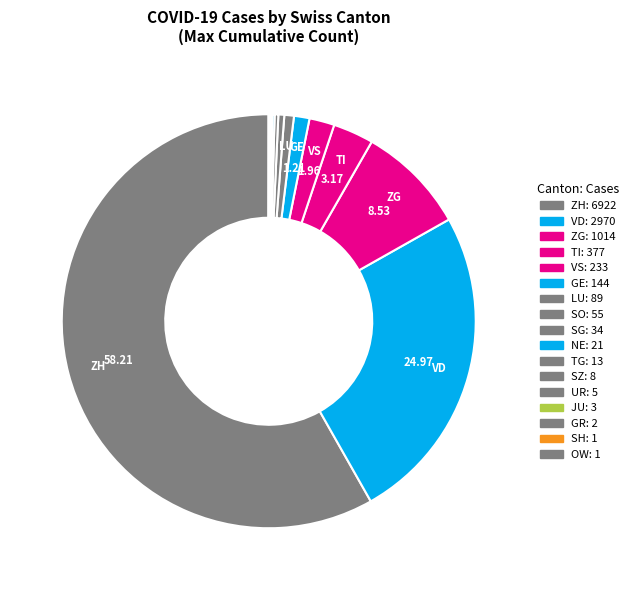

Is there a majority slice in this chart?

Yes